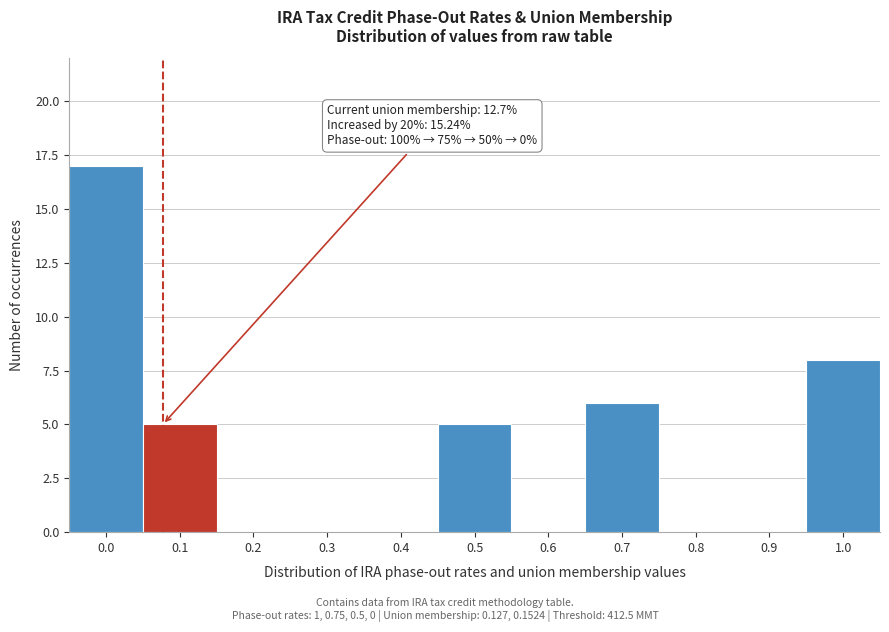

Reading left to right, extract all data points from this chart.

0.0=17	0.1=5	0.2=0	0.3=0	0.4=0	0.5=5	0.6=0	0.7=6	0.8=0	0.9=0	1.0=8